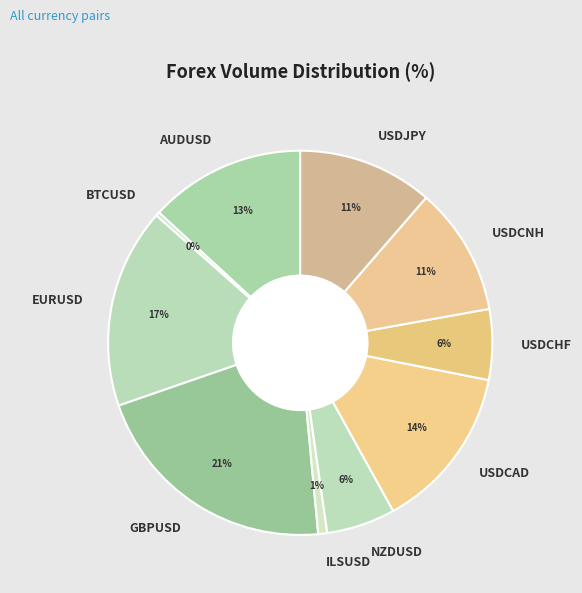

To the nearest percent, what percentage of the pie is USDCHF?

6%